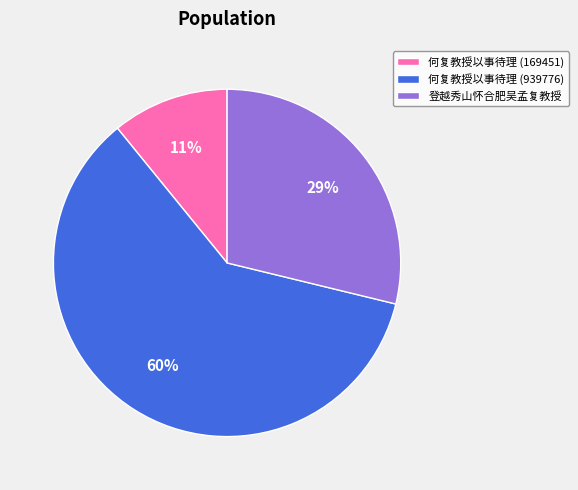

Between 何复教授以事待理 (169451) and 何复教授以事待理 (939776), which is larger?

何复教授以事待理 (939776)